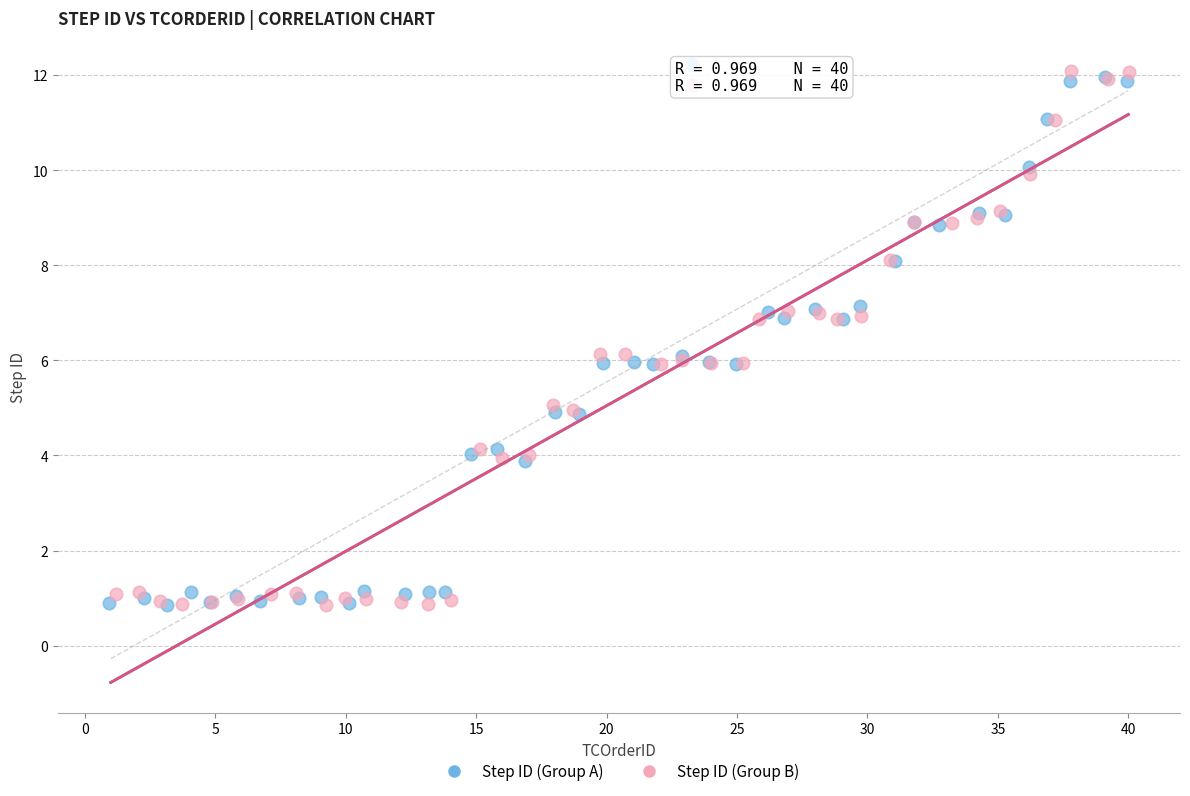

Which series has the largest Y range (max minus min)?

Step ID (Group B)